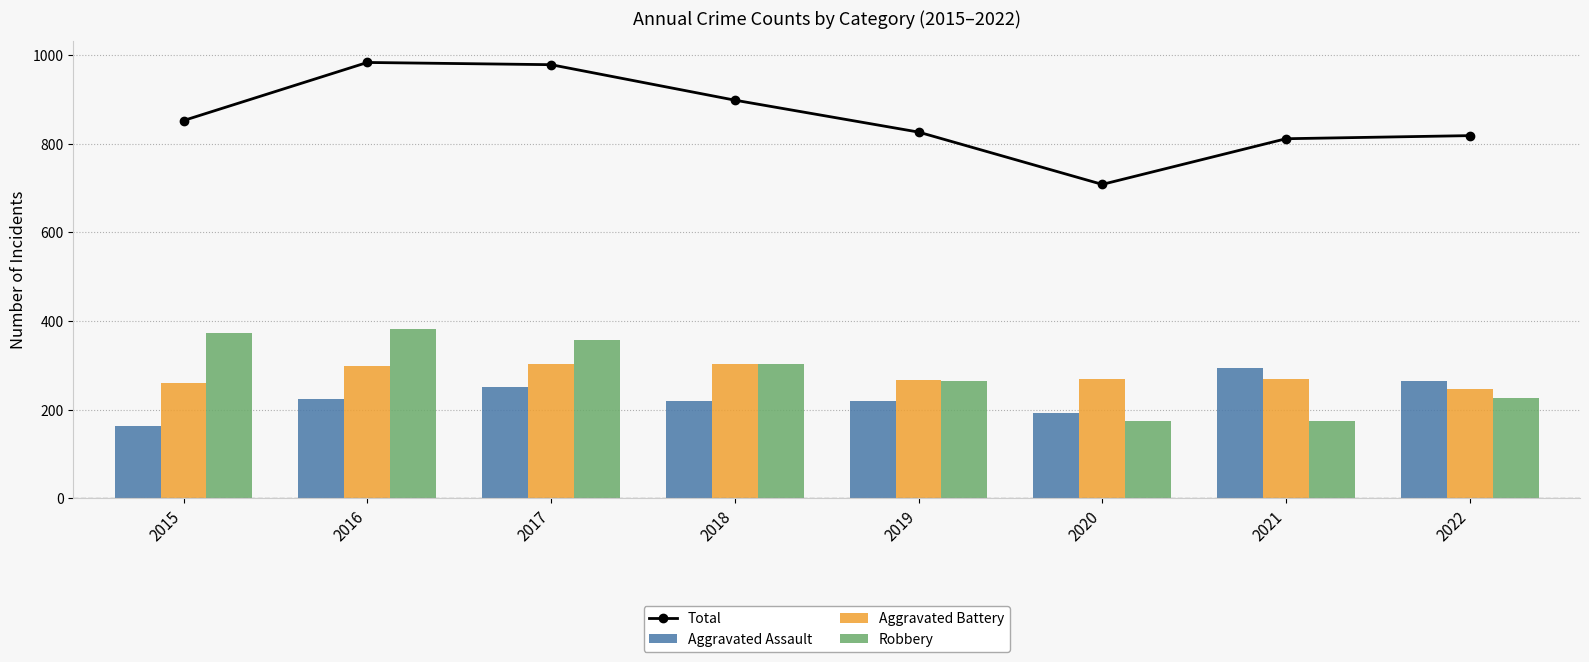

List the series in order of their peak value, lowest first.

Aggravated Assault, Aggravated Battery, Robbery, Total